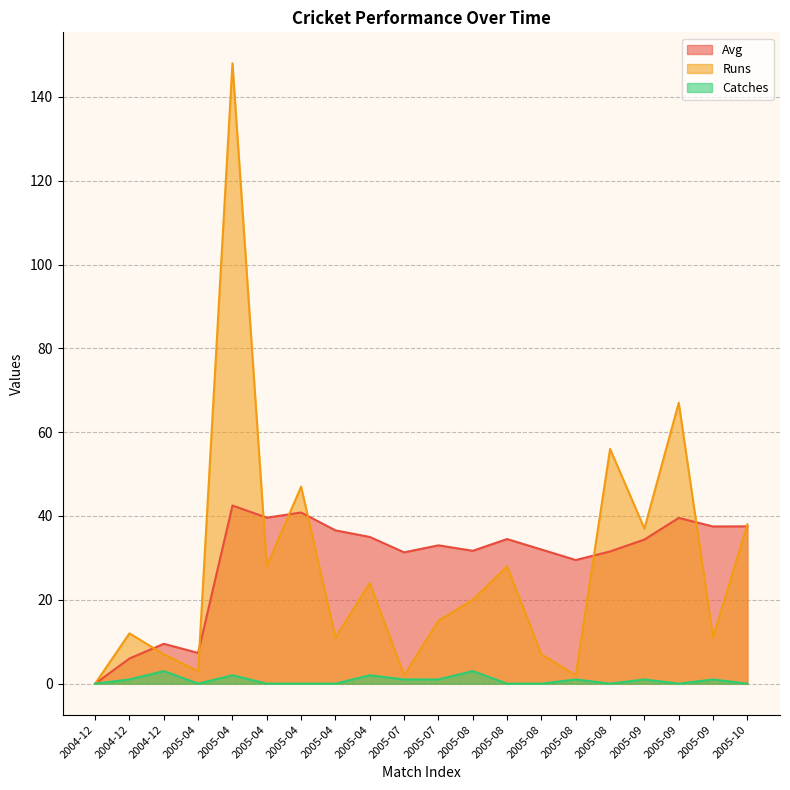

At which label is Runs closest to 74?

2005-09